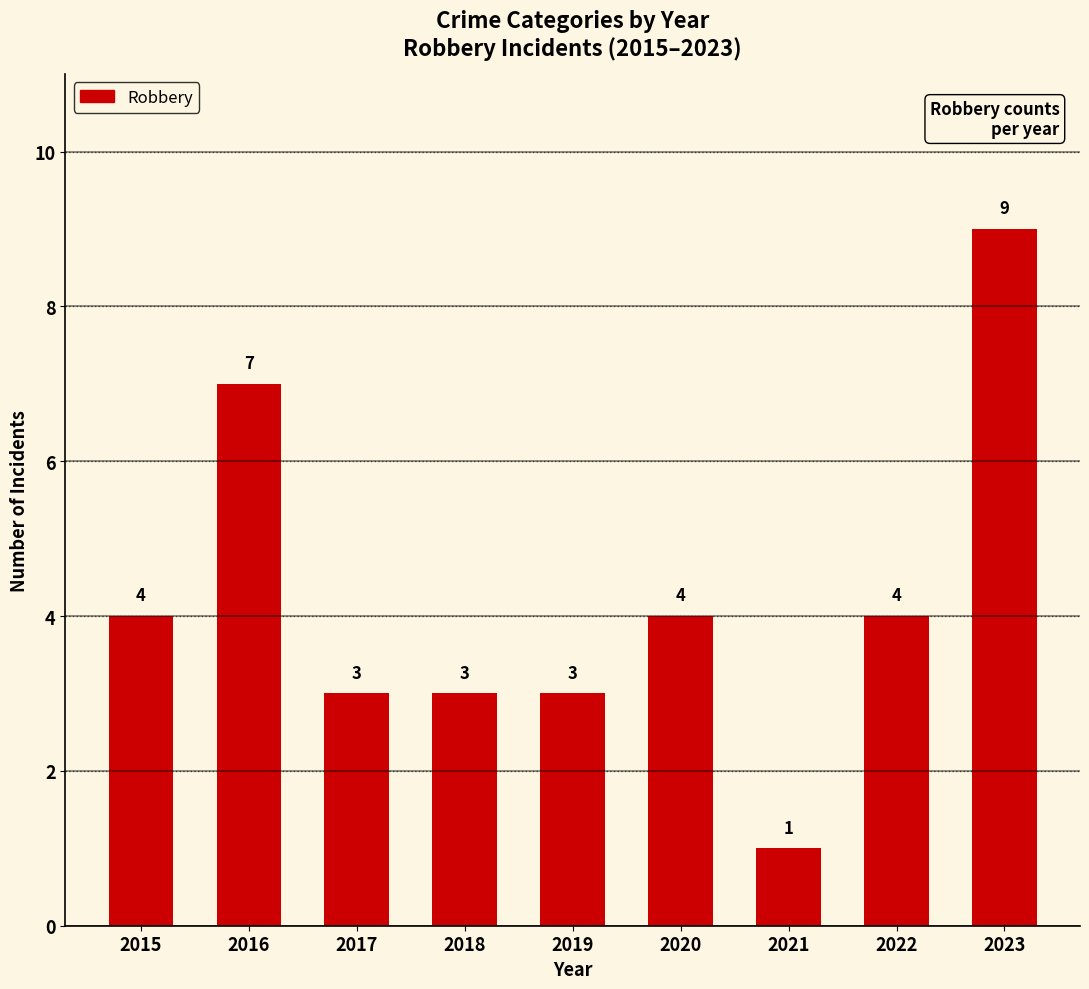

At which category does the chart reach its minimum across all series?

2021